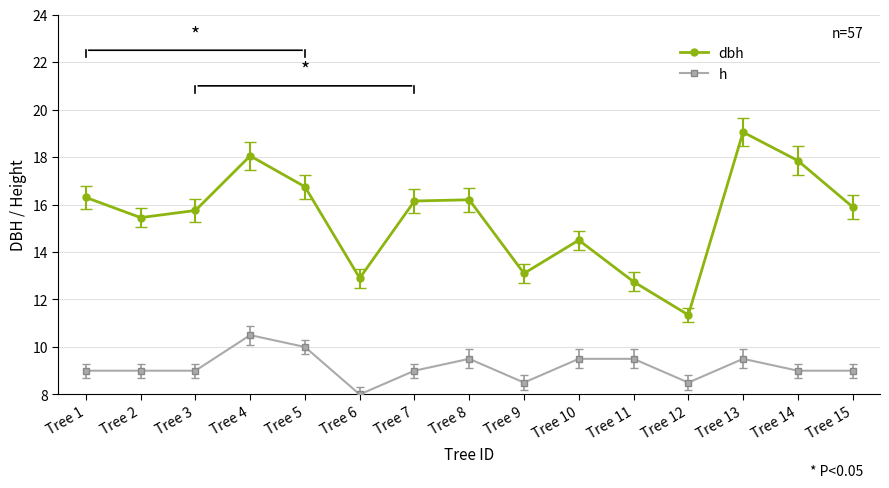

At which category does the chart reach its minimum across all series?

Tree 6